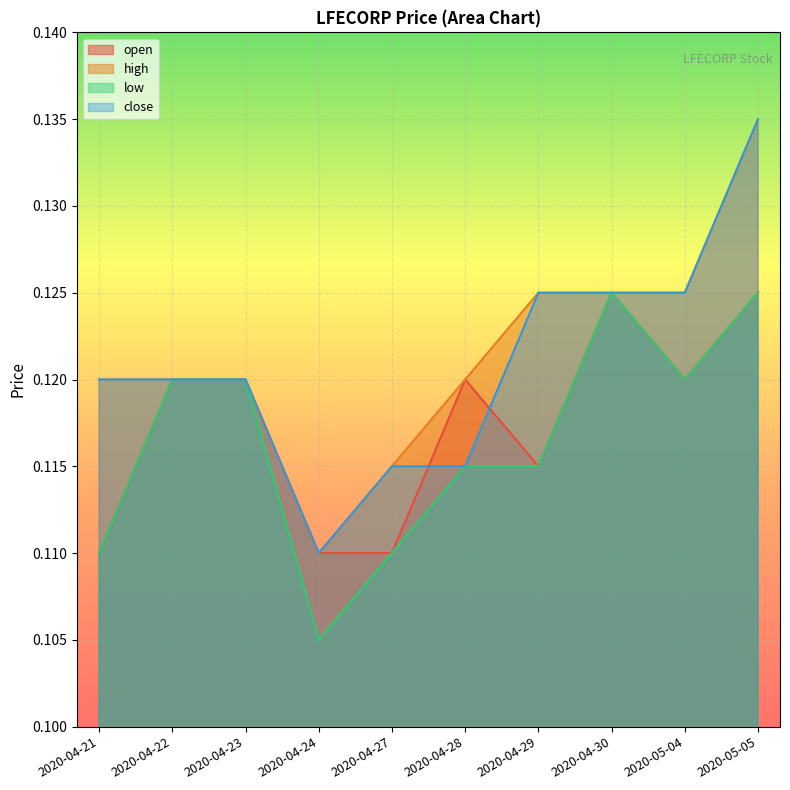

True or false: high and open cross at least once.

False